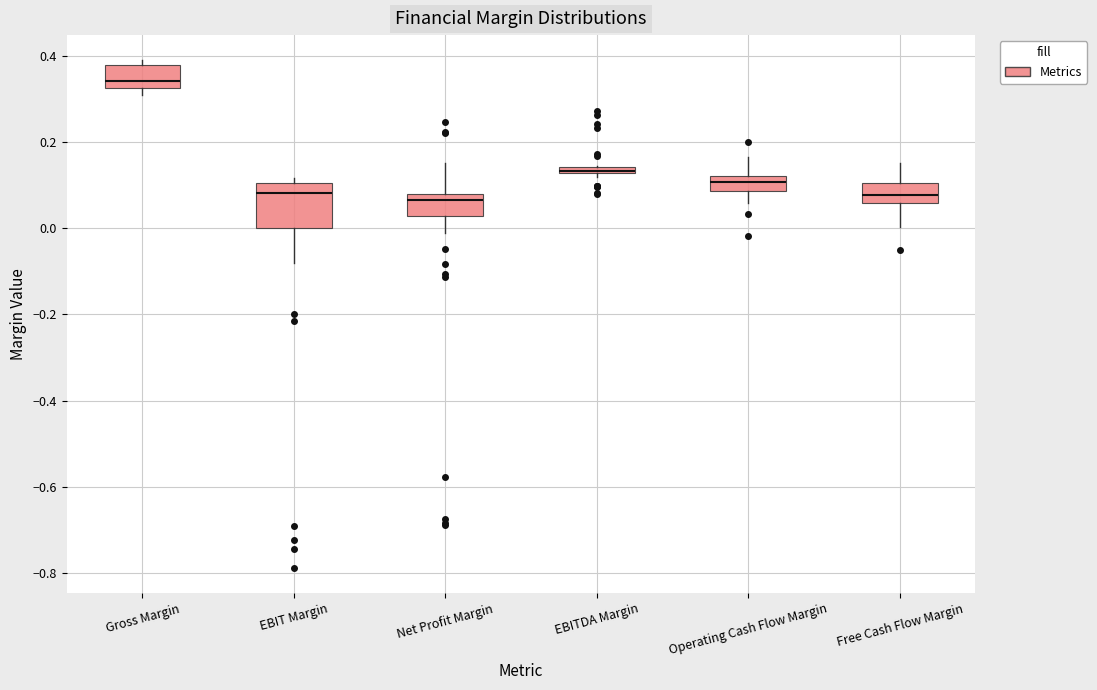

Comparing the boxes themselves (not the whiskers), which one is the tallest?

EBIT Margin